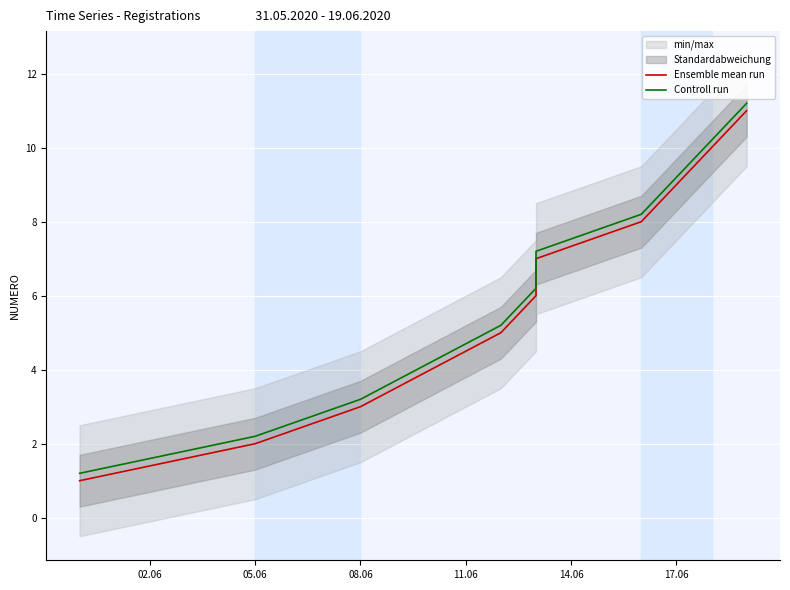

What is the sum of all Controll run values?

68.2